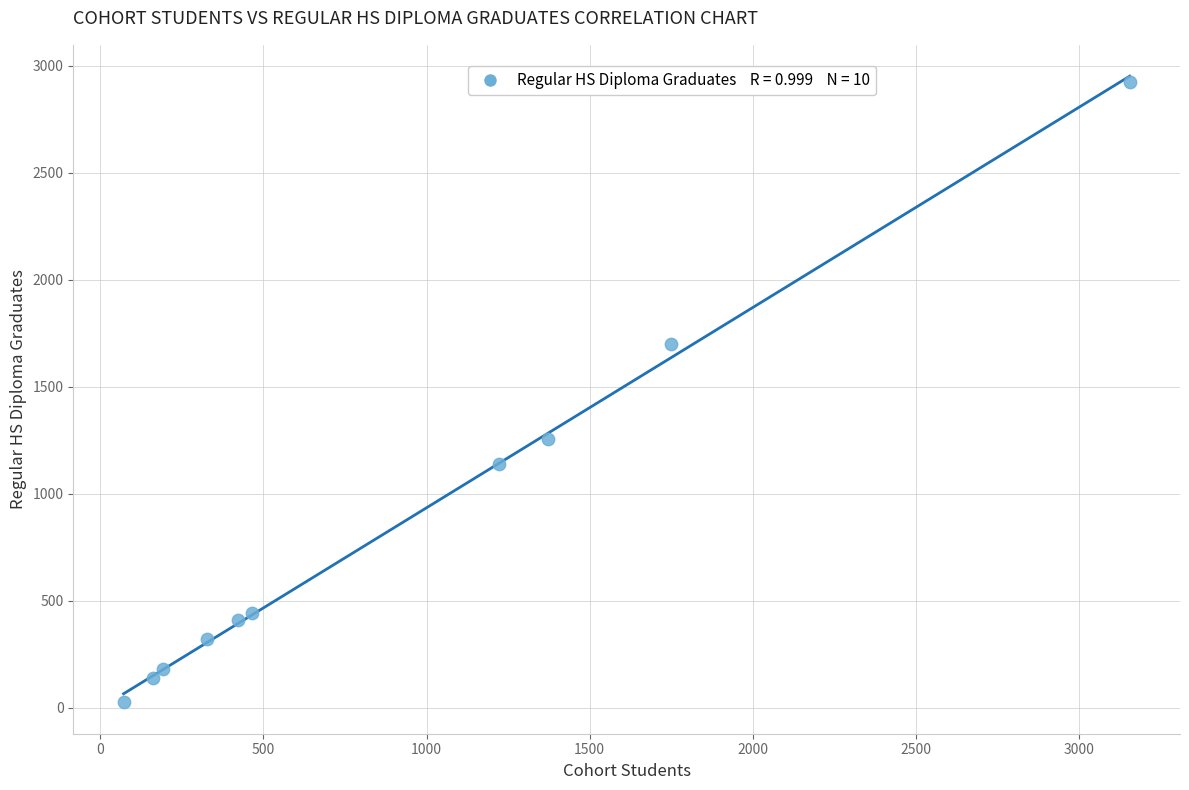

What is the range of Y values (max minus min)?

2899